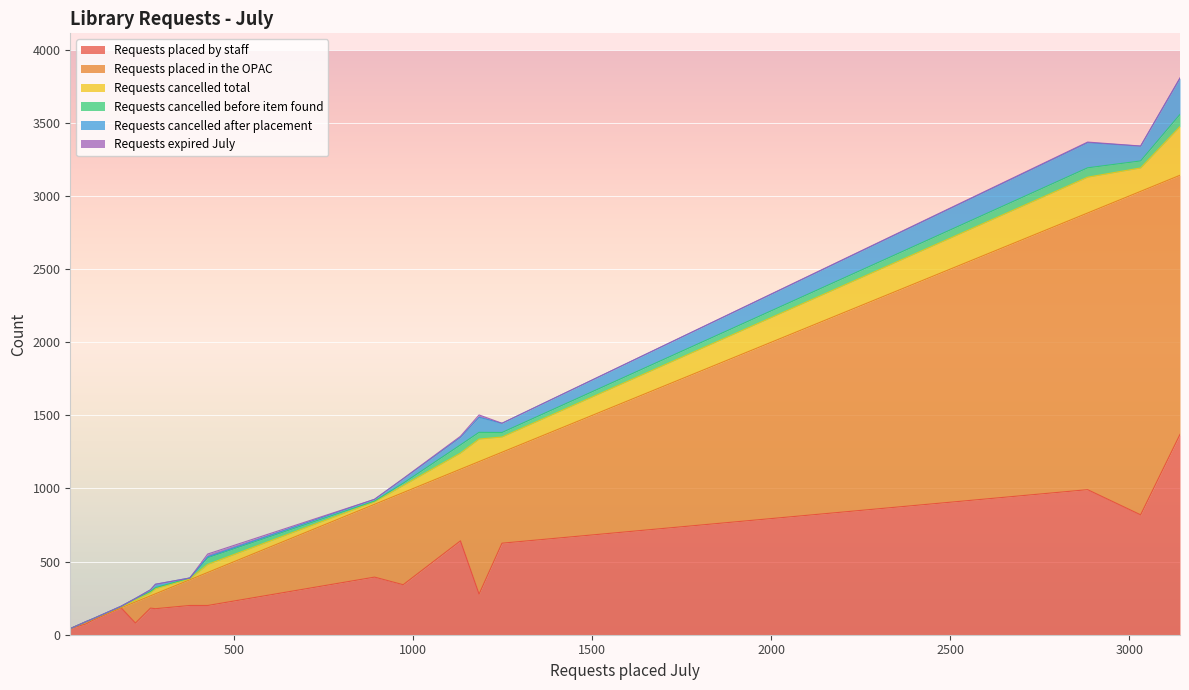

Reading right to left, list all the values displayed in this chart.

Requests placed by staff: 278	394	642	626	98	178	182	200	184	74	80	200	1370	42	992	342	820
Requests placed in the OPAC: 906	498	490	622	6	102	84	176	0	12	144	226	1772	0	1892	630	2212
Requests cancelled total: 154	17	110	104	2	35	21	6	7	2	12	55	333	0	245	48	160
Requests cancelled before item found: 46	5	56	31	2	7	9	6	2	1	11	46	83	0	64	16	48
Requests cancelled after placement: 103	12	52	63	0	23	11	0	2	1	1	6	247	0	172	30	101
Requests expired July: 16	0	7	0	0	0	0	0	0	0	0	19	3	0	4	2	1